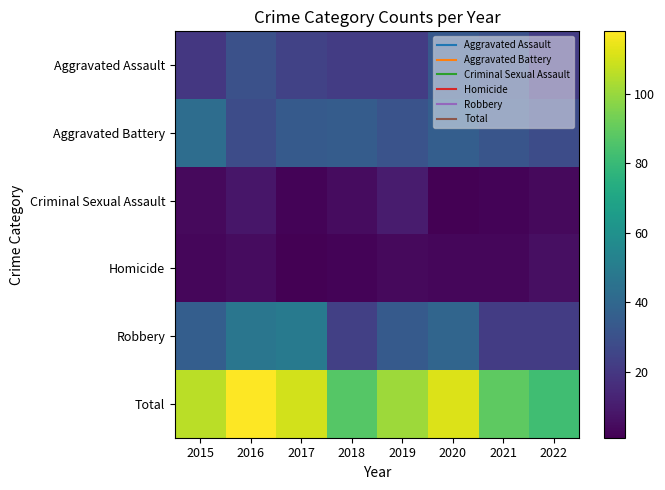

Reading right to left, transcribe all the data shown in this chart.

Aggravated Assault: 2022=22	2021=30	2020=33	2019=22	2018=22	2017=24	2016=30	2015=20
Aggravated Battery: 2022=28	2021=32	2020=36	2019=31	2018=35	2017=34	2016=28	2015=43
Criminal Sexual Assault: 2022=4	2021=2	2020=1	2019=10	2018=5	2017=2	2016=8	2015=4
Homicide: 2022=6	2021=3	2020=3	2019=4	2018=2	2017=1	2016=5	2015=3
Robbery: 2022=22	2021=22	2020=39	2019=34	2018=23	2017=49	2016=47	2015=36
Total: 2022=82	2021=89	2020=112	2019=101	2018=87	2017=110	2016=118	2015=106